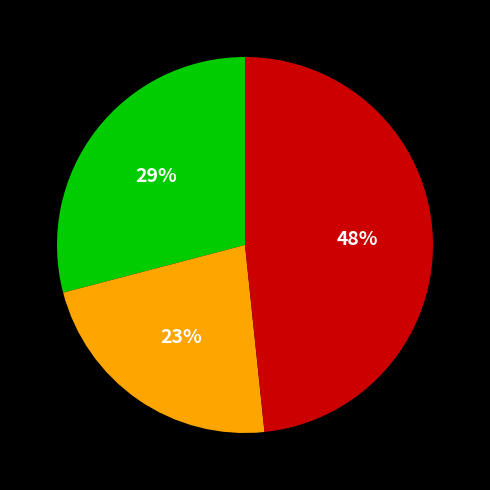

Is there a majority slice in this chart?

No